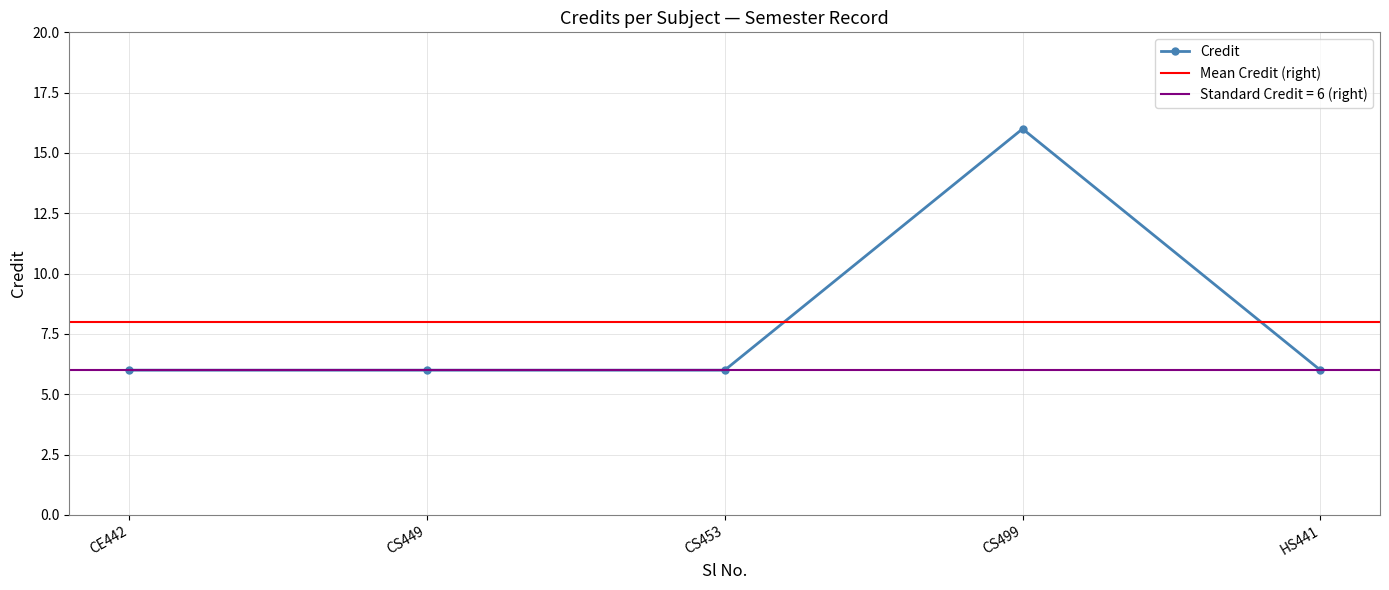

What is the maximum value for Credit?

16